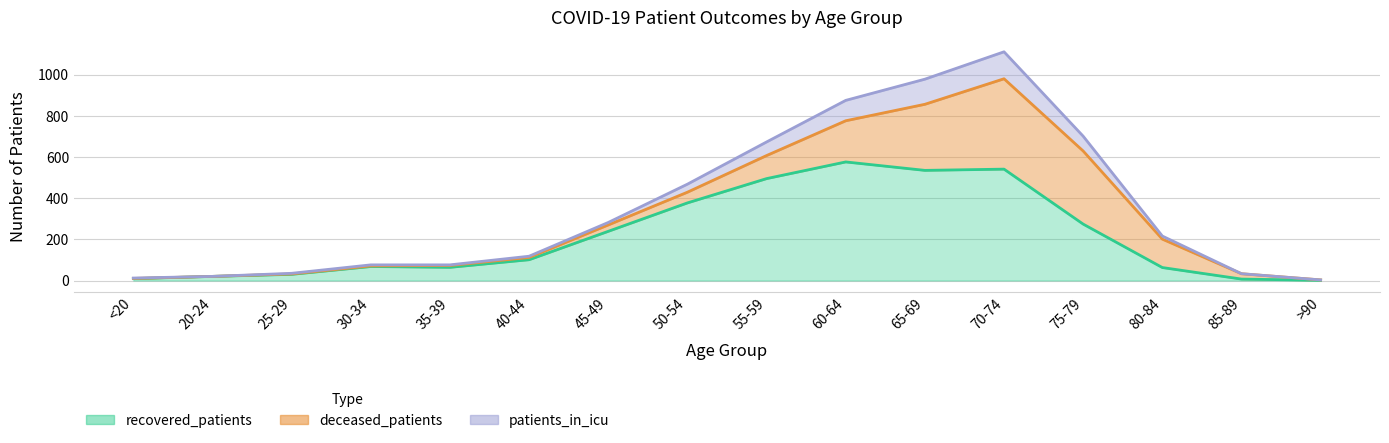

True or false: recovered_patients and patients_in_icu cross at least once.

False